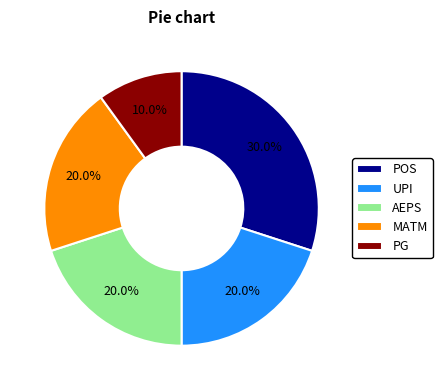

What percentage is the AEPS slice, to the nearest percent?

20%